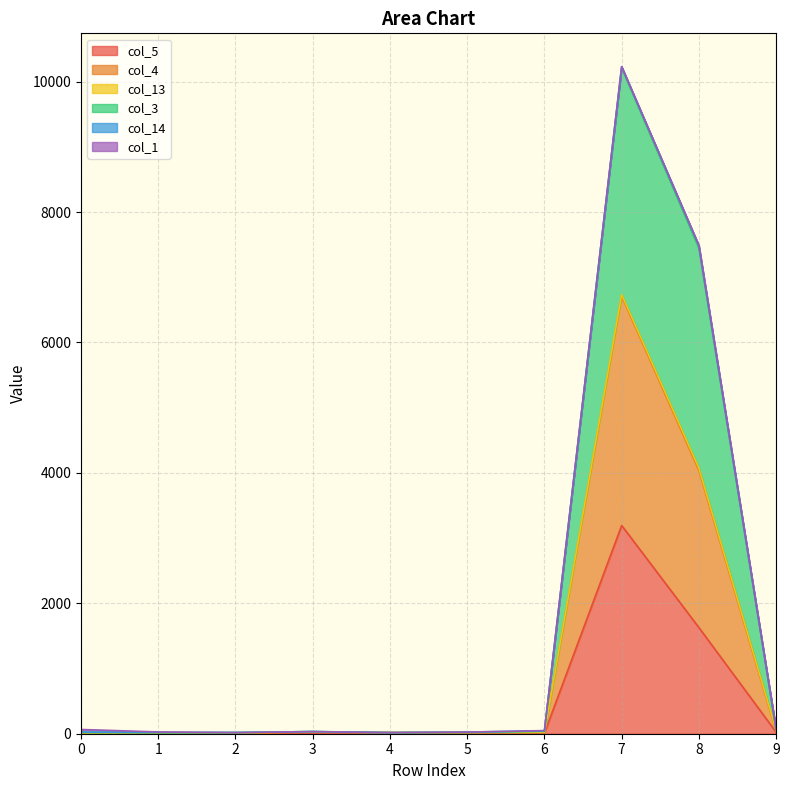

What is the spread (max minus min) of values at 8?

5859